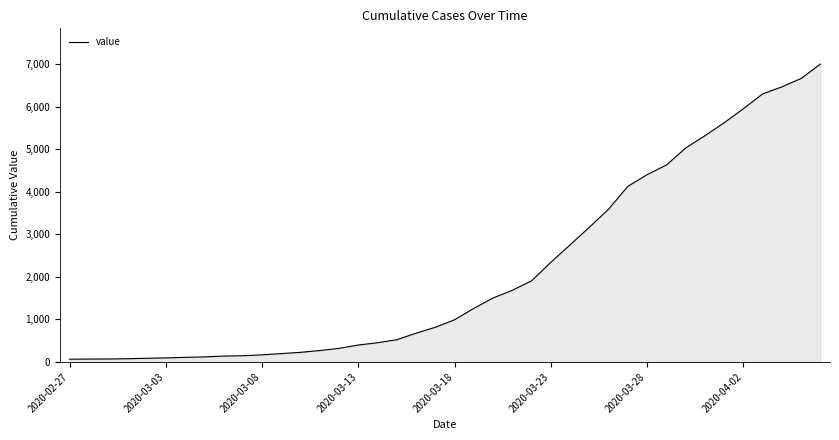

What is the greatest value displayed?

7004